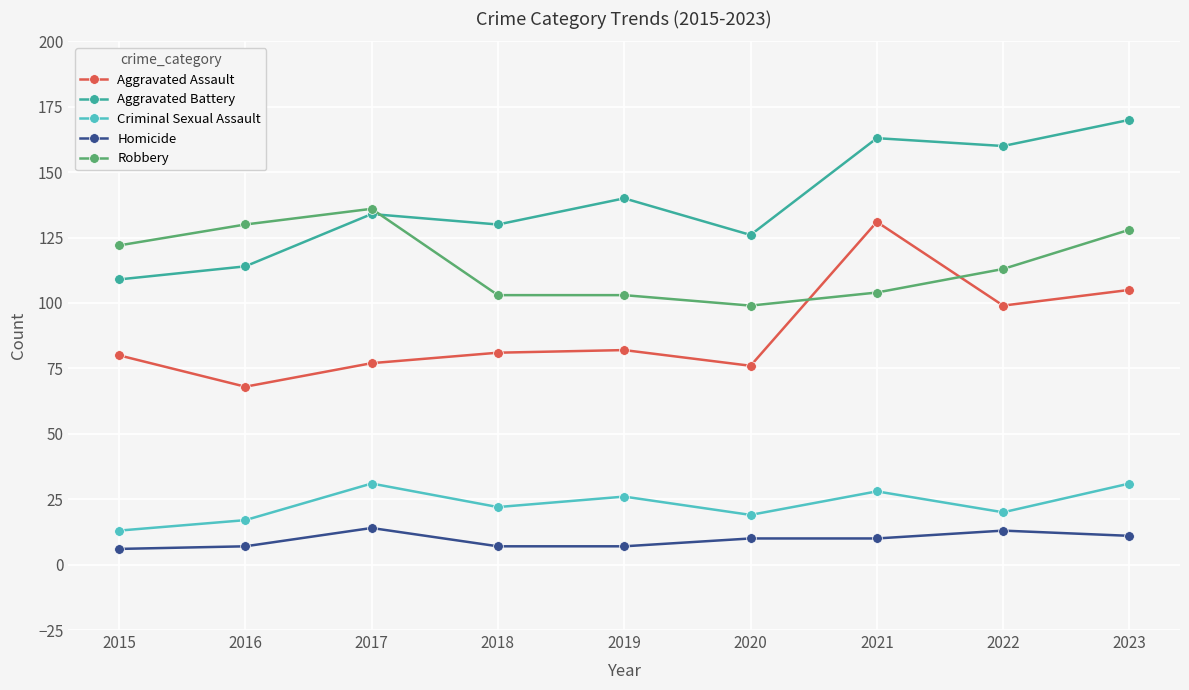

Reading left to right, list all the values displayed in this chart.

Aggravated Assault: 2015=80	2016=68	2017=77	2018=81	2019=82	2020=76	2021=131	2022=99	2023=105
Aggravated Battery: 2015=109	2016=114	2017=134	2018=130	2019=140	2020=126	2021=163	2022=160	2023=170
Criminal Sexual Assault: 2015=13	2016=17	2017=31	2018=22	2019=26	2020=19	2021=28	2022=20	2023=31
Homicide: 2015=6	2016=7	2017=14	2018=7	2019=7	2020=10	2021=10	2022=13	2023=11
Robbery: 2015=122	2016=130	2017=136	2018=103	2019=103	2020=99	2021=104	2022=113	2023=128